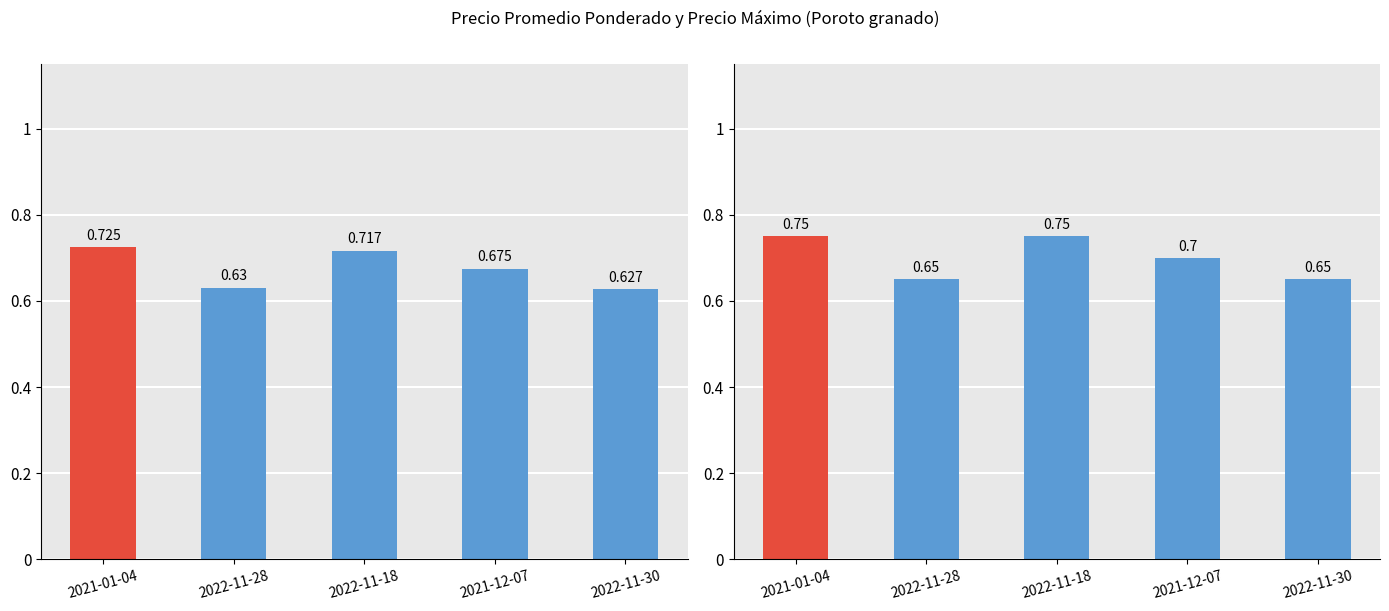

Reading left to right, extract all data points from this chart.

Precio promedio ponderado: 0.7	0.6	0.7	0.7	0.6
Precio maximo: 0.8	0.7	0.8	0.7	0.7